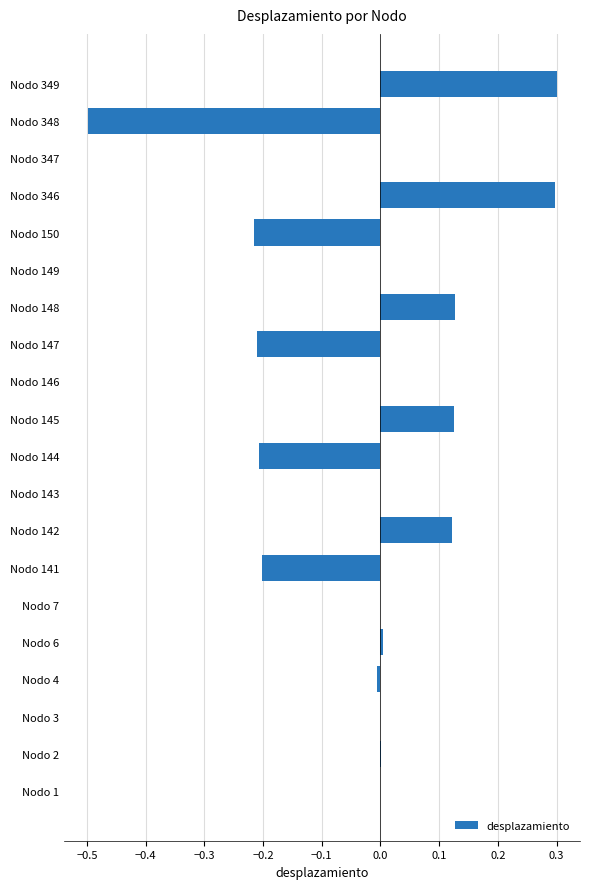

What is the sum of all values?

-0.4